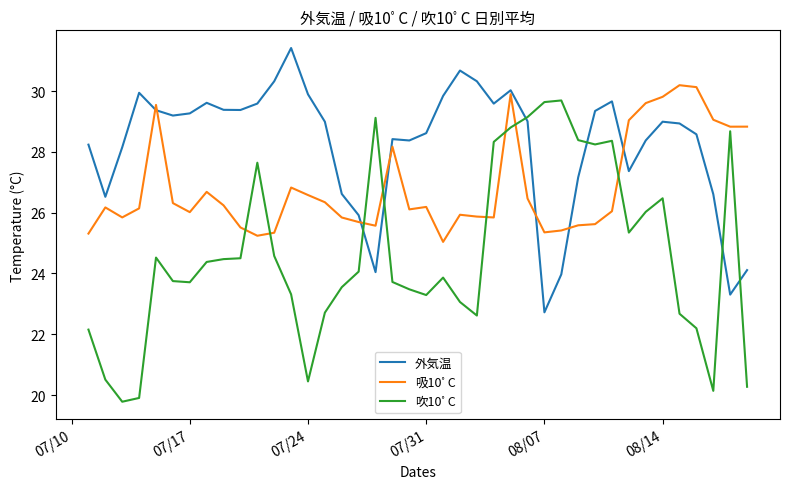

How many categories are shown in the chart?

40